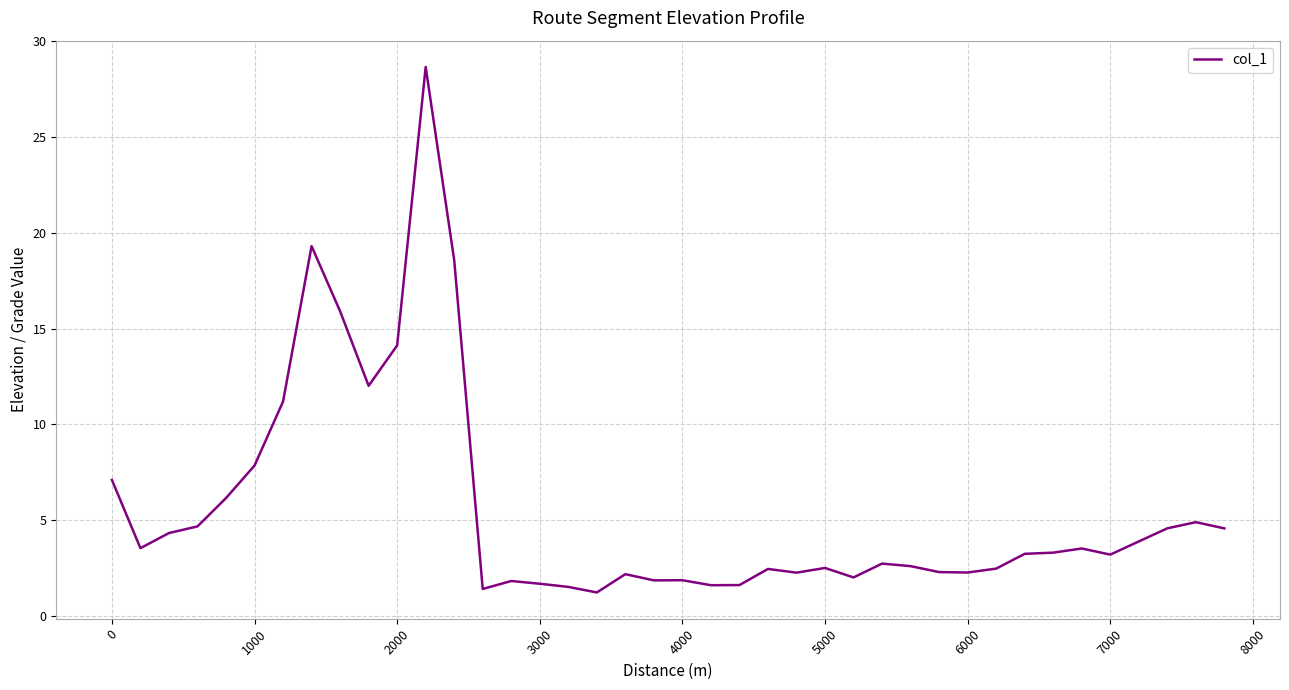

What is the minimum value shown in the chart?

1.2